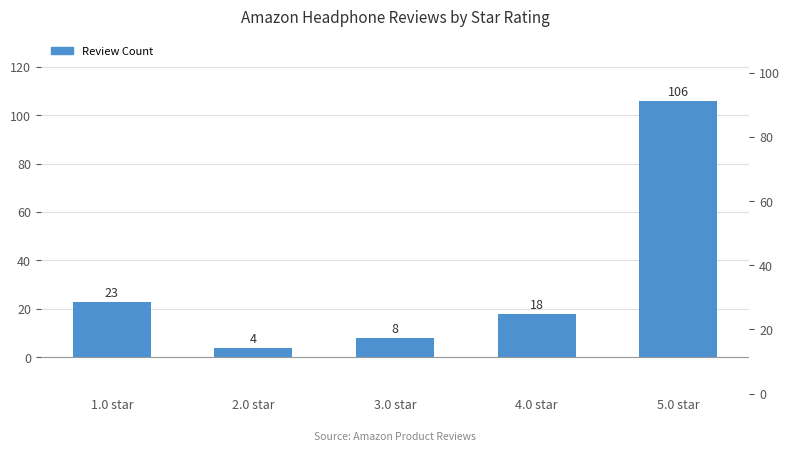

Read the value at 4.0 star.

18